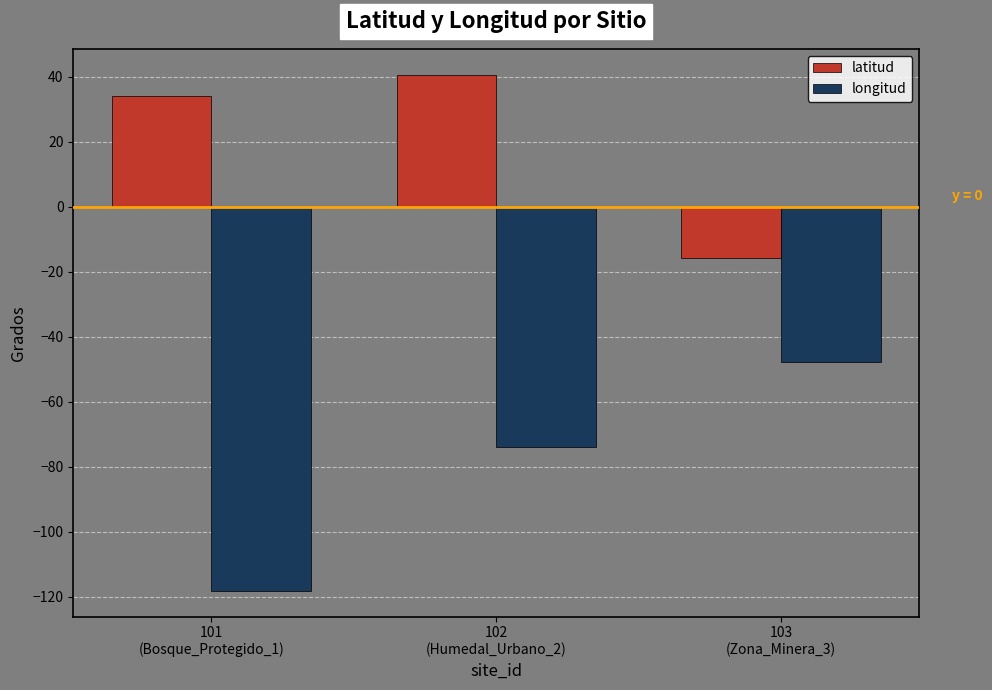

True or false: longitud has a value of -72.3 at 103
(Zona_Minera_3).

False